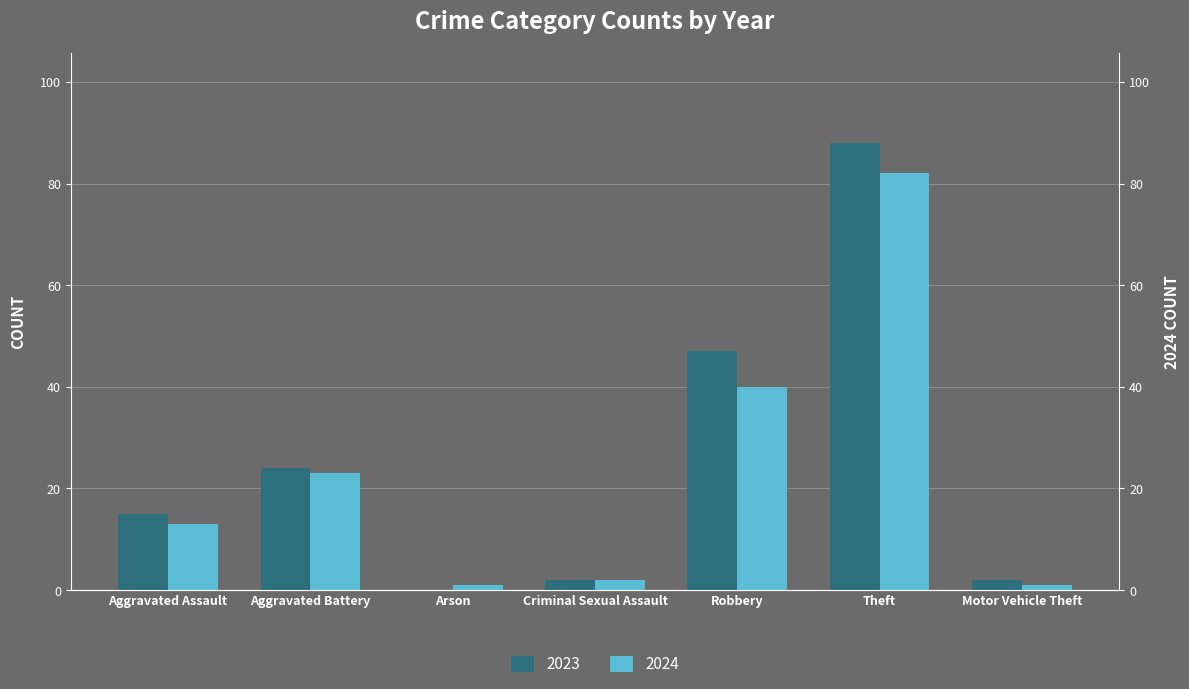

What is the maximum value shown in the chart?

88